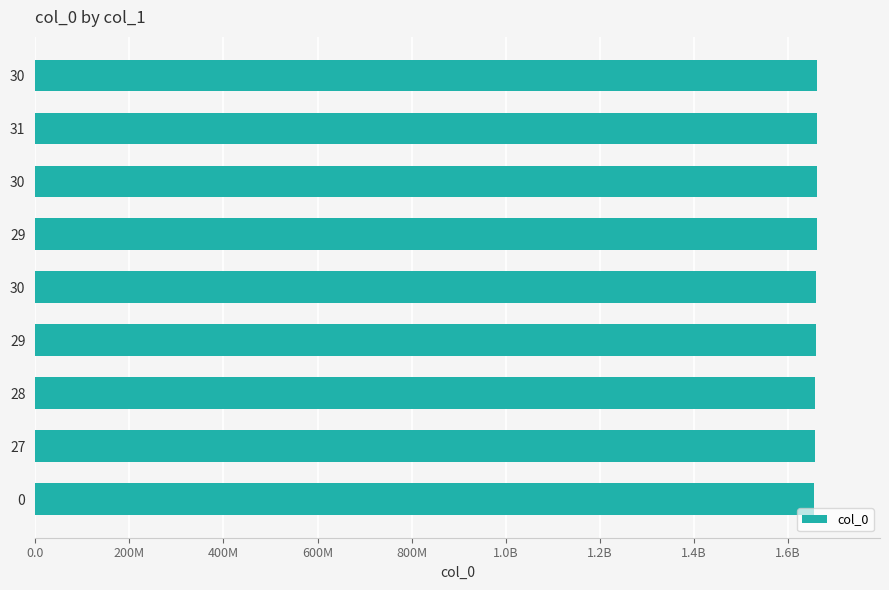

What is the average value?

1659413346